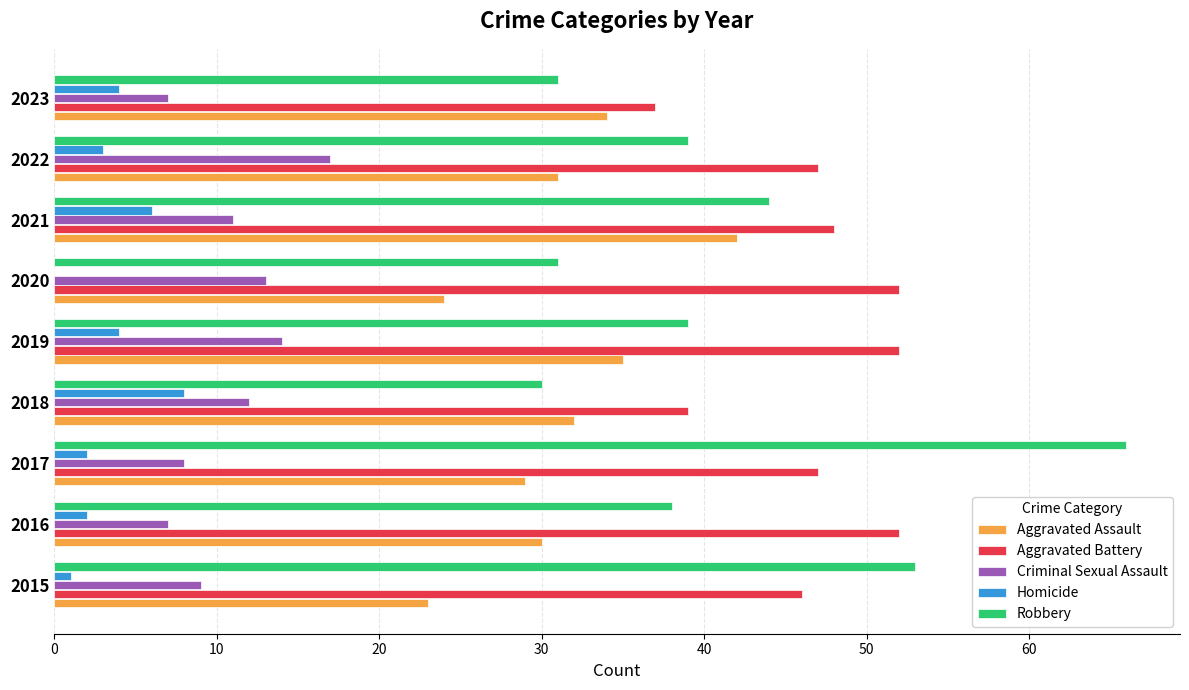

Which label corresponds to the largest value in the chart?

2017